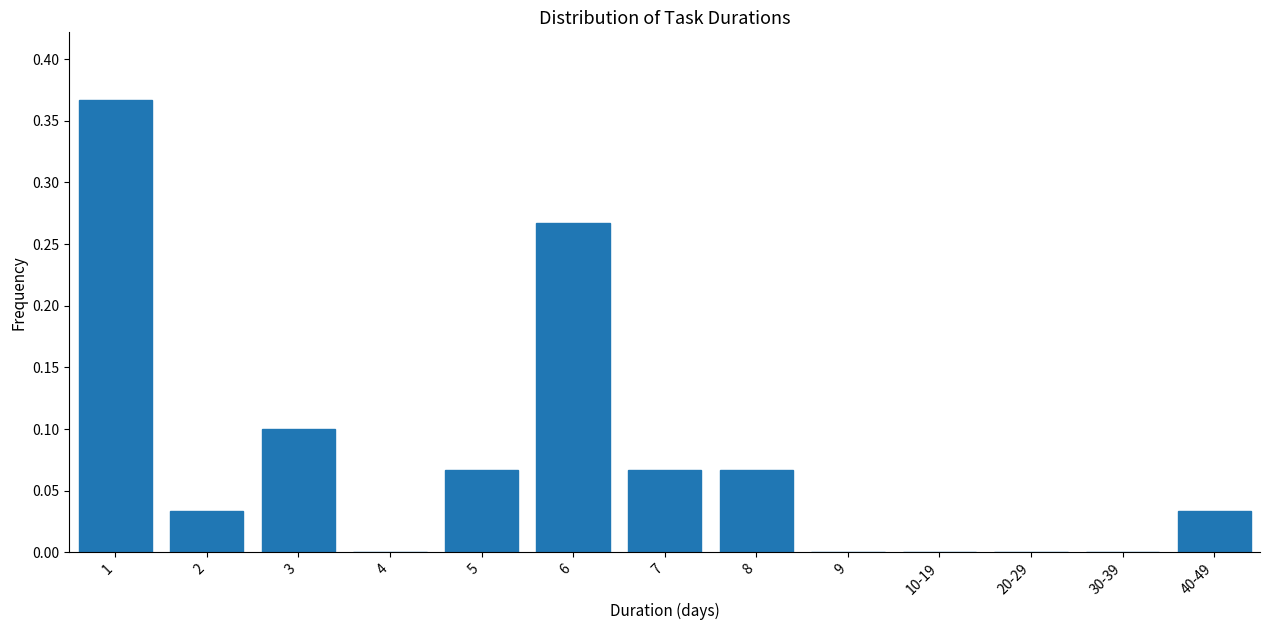

Between 8 and 4, which is larger?

8